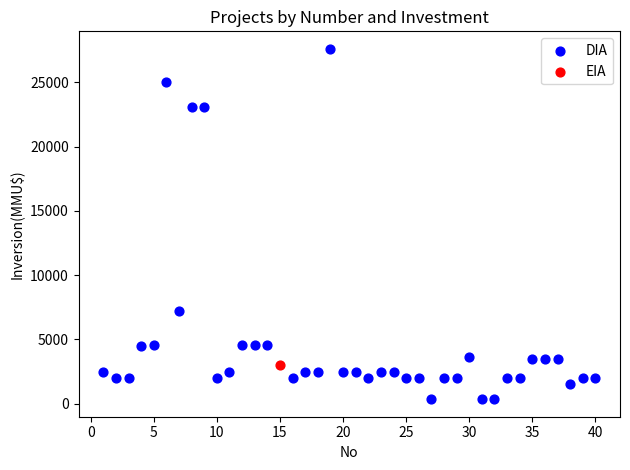

What are all the series names shown in the legend?

DIA, EIA